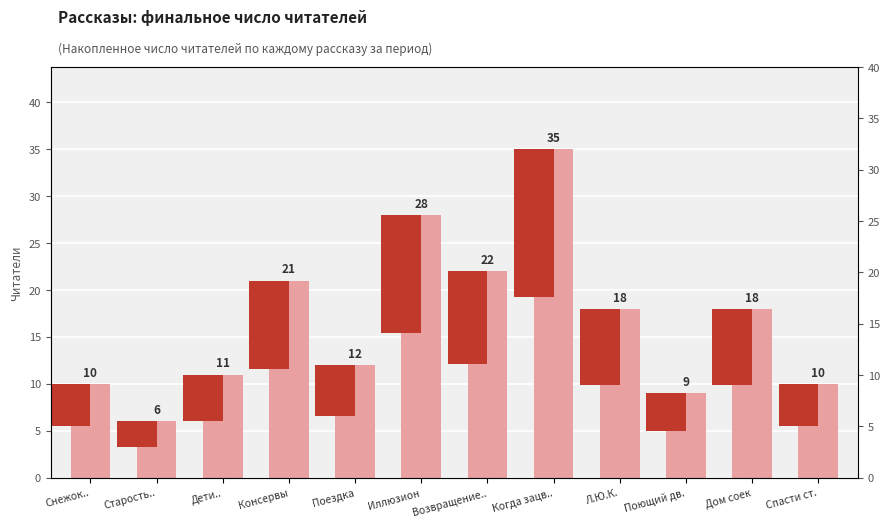

What is the difference between the maximum and minimum values?

29